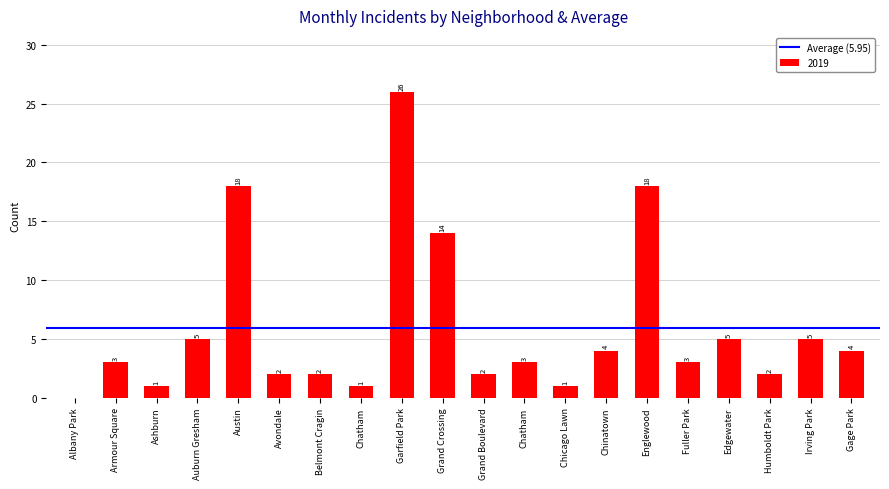

Which category has the highest value across all series?

Garfield Park